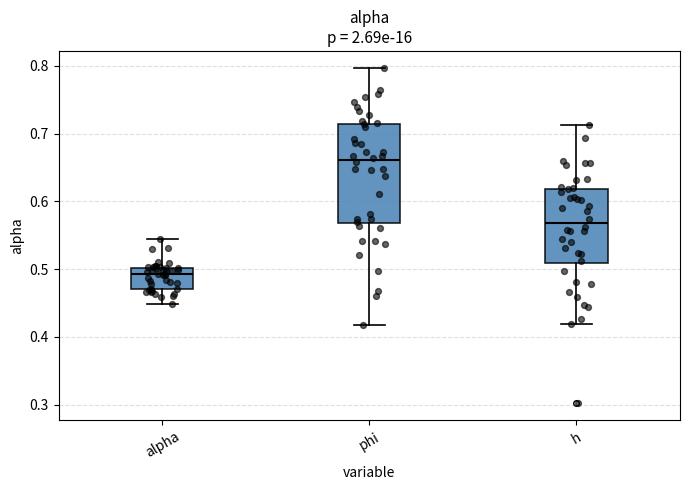

Reading left to right, read every box against the y-axis: the position of its median line, the range the box covers, and the ends of its whiskers. The values are not printed on the chart, so give them approximately, as read against the axis.

alpha: median 0.49, box 0.47 to 0.50, whiskers 0.45 to 0.55
phi: median 0.66, box 0.57 to 0.71, whiskers 0.42 to 0.80
h: median 0.57, box 0.51 to 0.62, whiskers 0.42 to 0.71